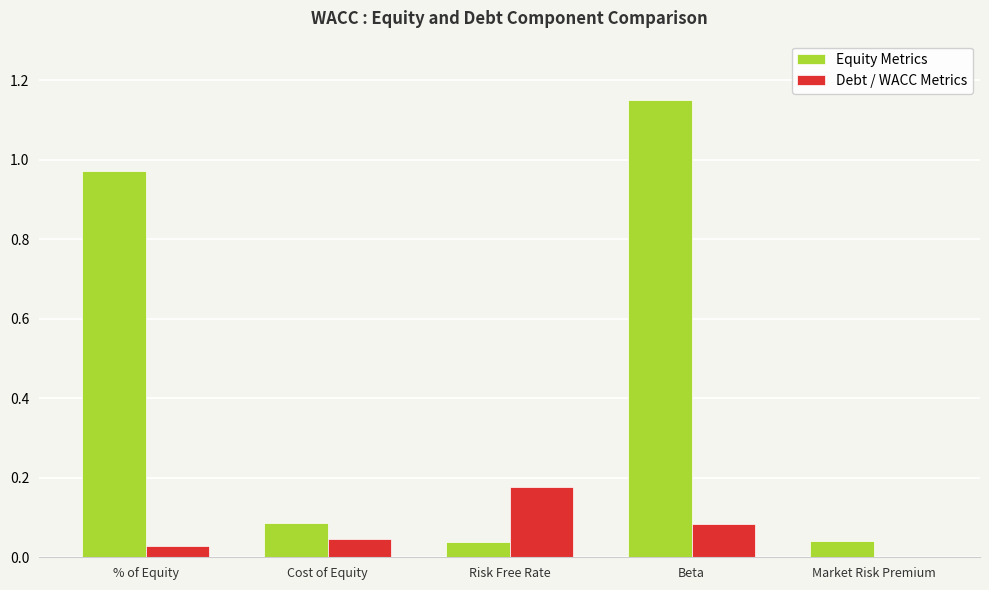

Which category has the highest value across all series?

Beta